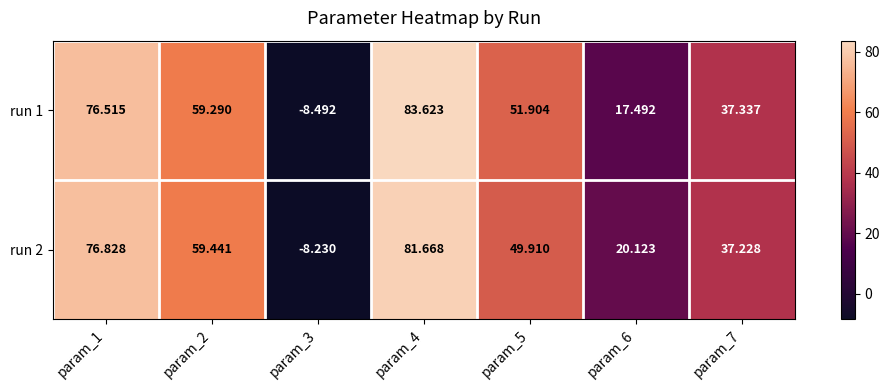

Is the value of run 1 at param_2 greater than the value of run 2 at param_1?

No